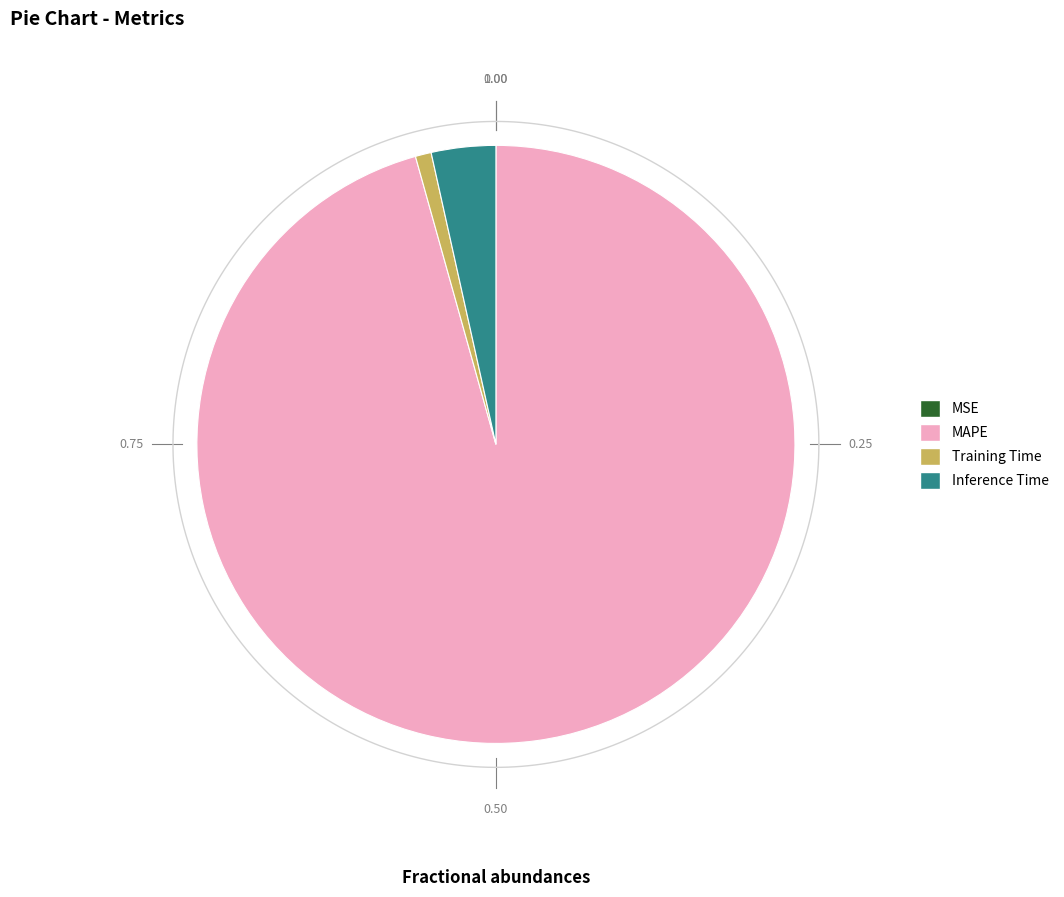

What is the change in value from Training Time to Inference Time?

+0.7